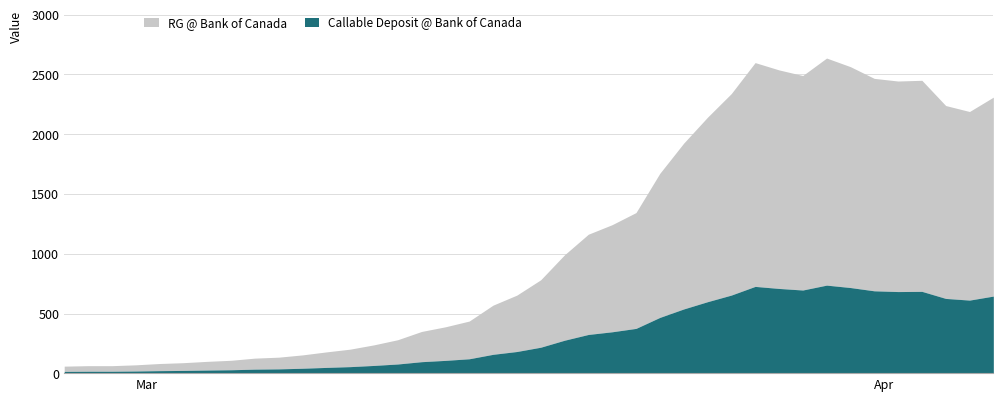

Rank the categories by value from lowest to highest.

2020-02-27, 2020-02-28, 2020-02-29, 2020-03-01, 2020-03-02, 2020-03-03, 2020-03-04, 2020-03-05, 2020-03-06, 2020-03-07, 2020-03-08, 2020-03-09, 2020-03-10, 2020-03-11, 2020-03-12, 2020-03-13, 2020-03-14, 2020-03-15, 2020-03-16, 2020-03-17, 2020-03-18, 2020-03-19, 2020-03-20, 2020-03-21, 2020-03-22, 2020-03-23, 2020-03-24, 2020-03-25, 2020-04-05, 2020-04-04, 2020-04-06, 2020-03-26, 2020-04-02, 2020-04-03, 2020-04-01, 2020-03-29, 2020-03-28, 2020-03-31, 2020-03-27, 2020-03-30